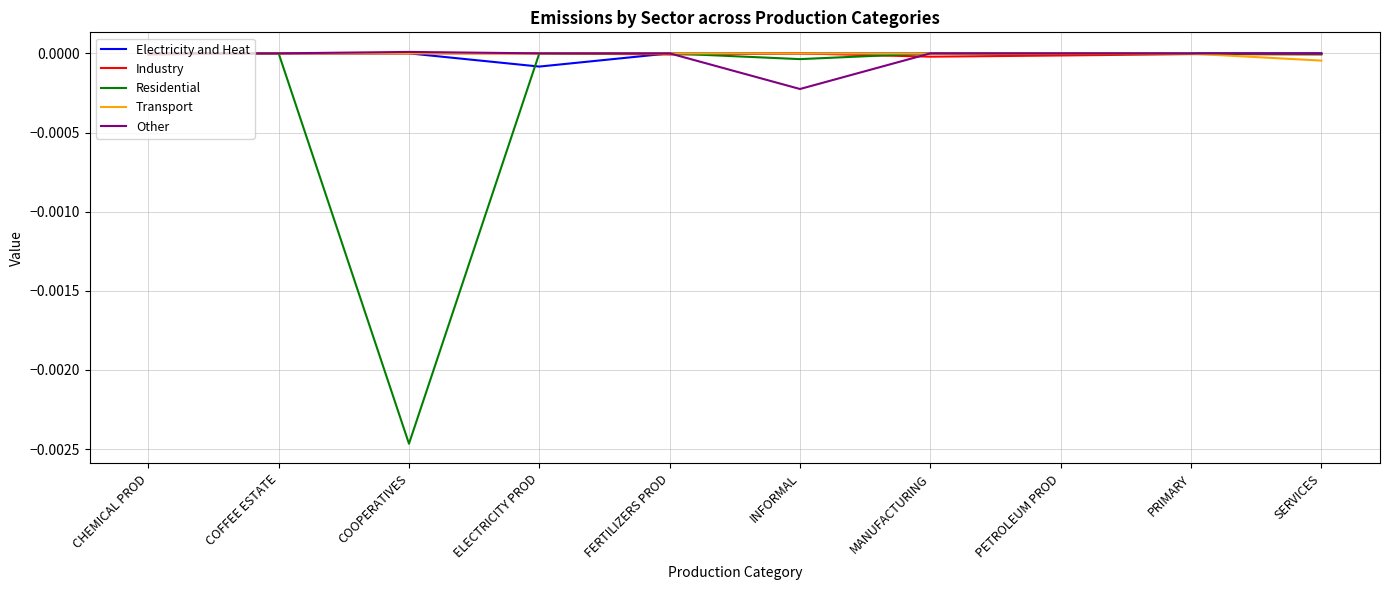

Which series has the widest spread of values?

Residential